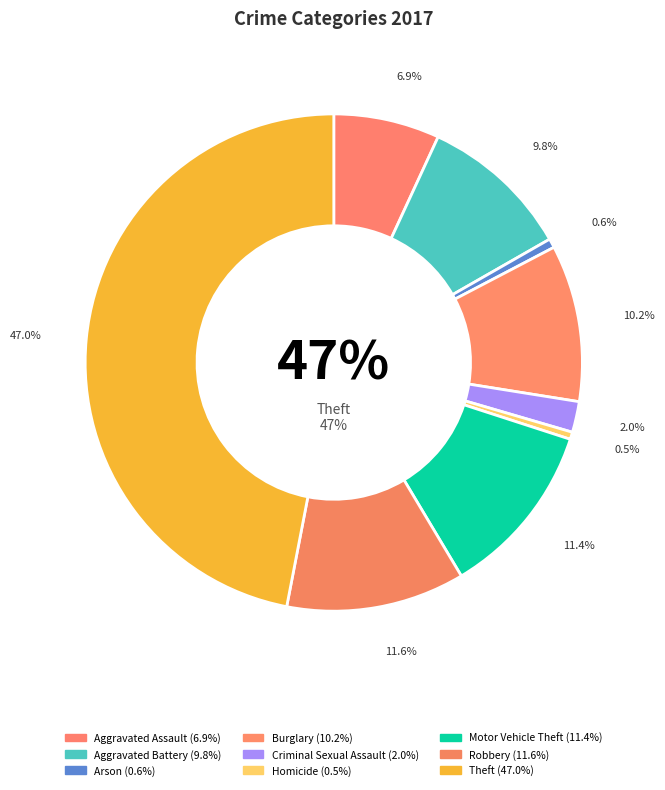

What is the smallest slice in the pie chart?

Homicide